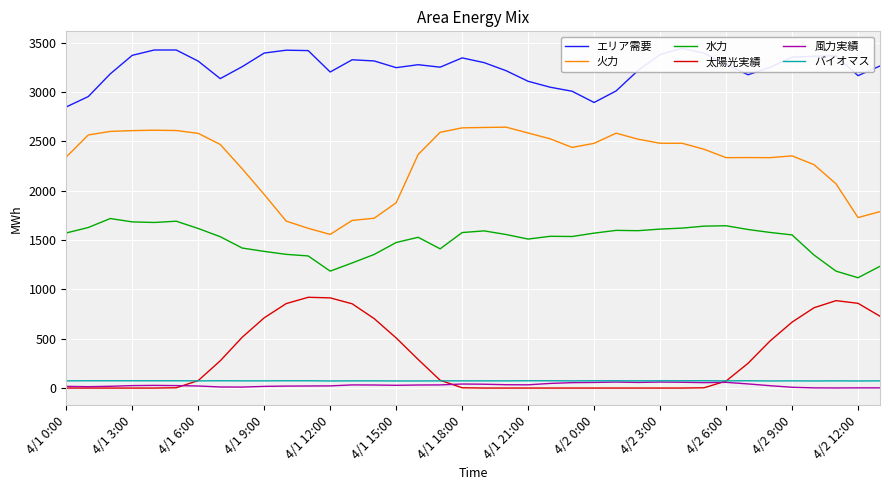

The バイオマス series shows 74 at 25. True or false?

True